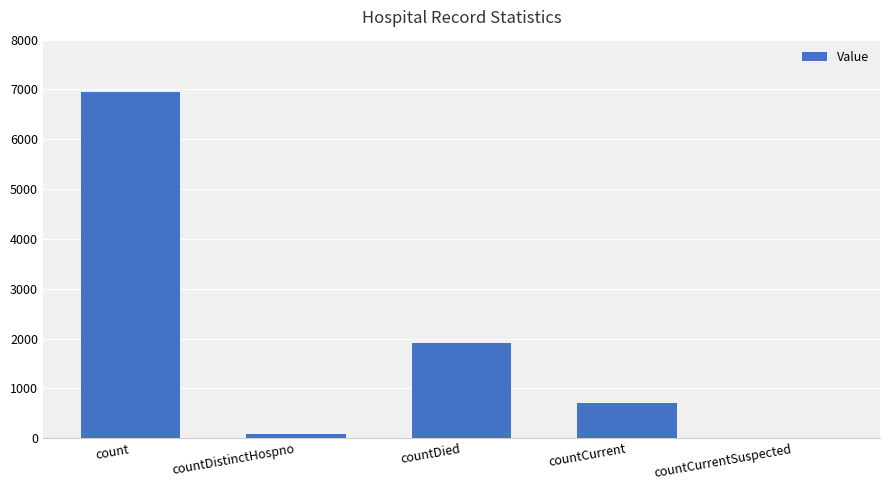

What is the sum of the values at countCurrentSuspected and countCurrent?

713